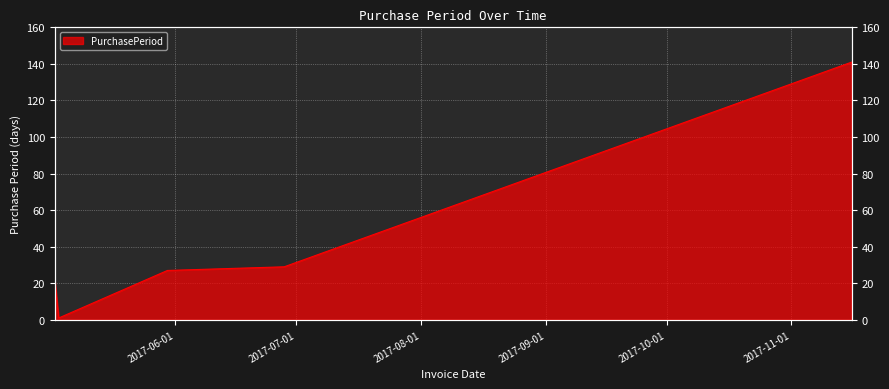

Reading right to left, transcribe all the data shown in this chart.

141	29	27	1	22